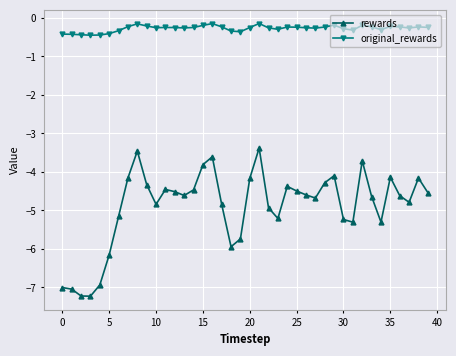

Rank the series by their maximum value, from highest to lowest.

original_rewards, rewards